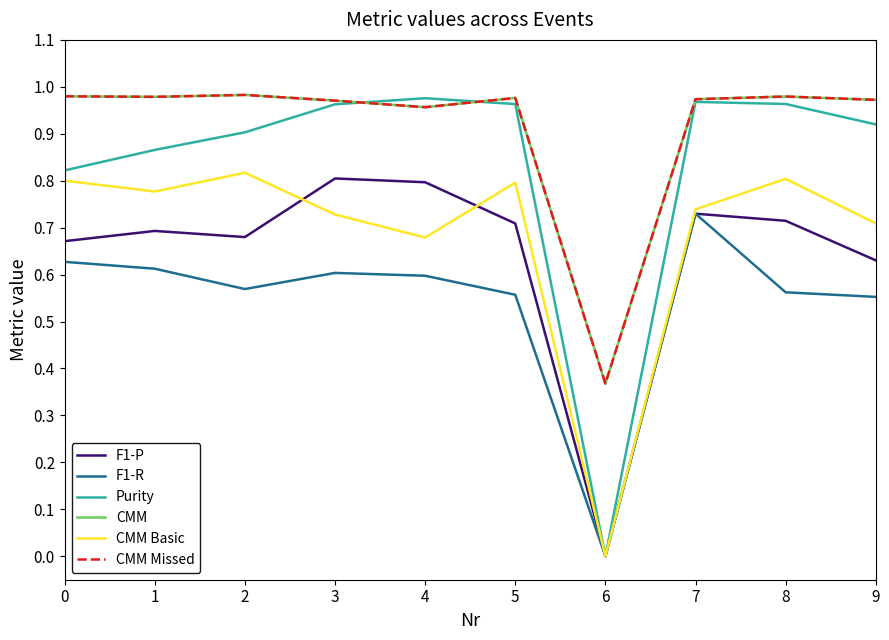

Which category has the lowest value in the CMM Missed series?

6